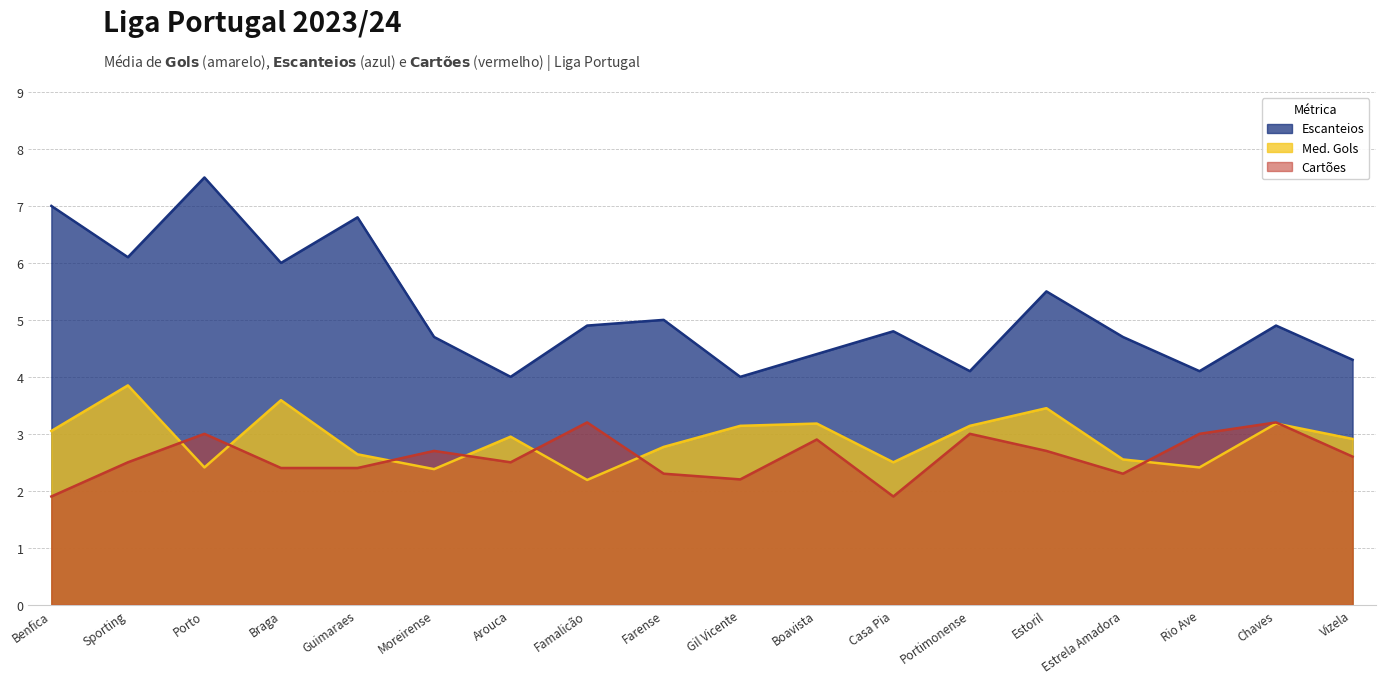

Reading left to right, extract all data points from this chart.

Med. Gols: 3.0	3.9	2.4	3.6	2.6	2.4	3.0	2.2	2.8	3.1	3.2	2.5	3.1	3.5	2.5	2.4	3.2	2.9
Escanteios: 7.0	6.1	7.5	6.0	6.8	4.7	4.0	4.9	5.0	4.0	4.4	4.8	4.1	5.5	4.7	4.1	4.9	4.3
Cartões: 1.9	2.5	3.0	2.4	2.4	2.7	2.5	3.2	2.3	2.2	2.9	1.9	3.0	2.7	2.3	3.0	3.2	2.6